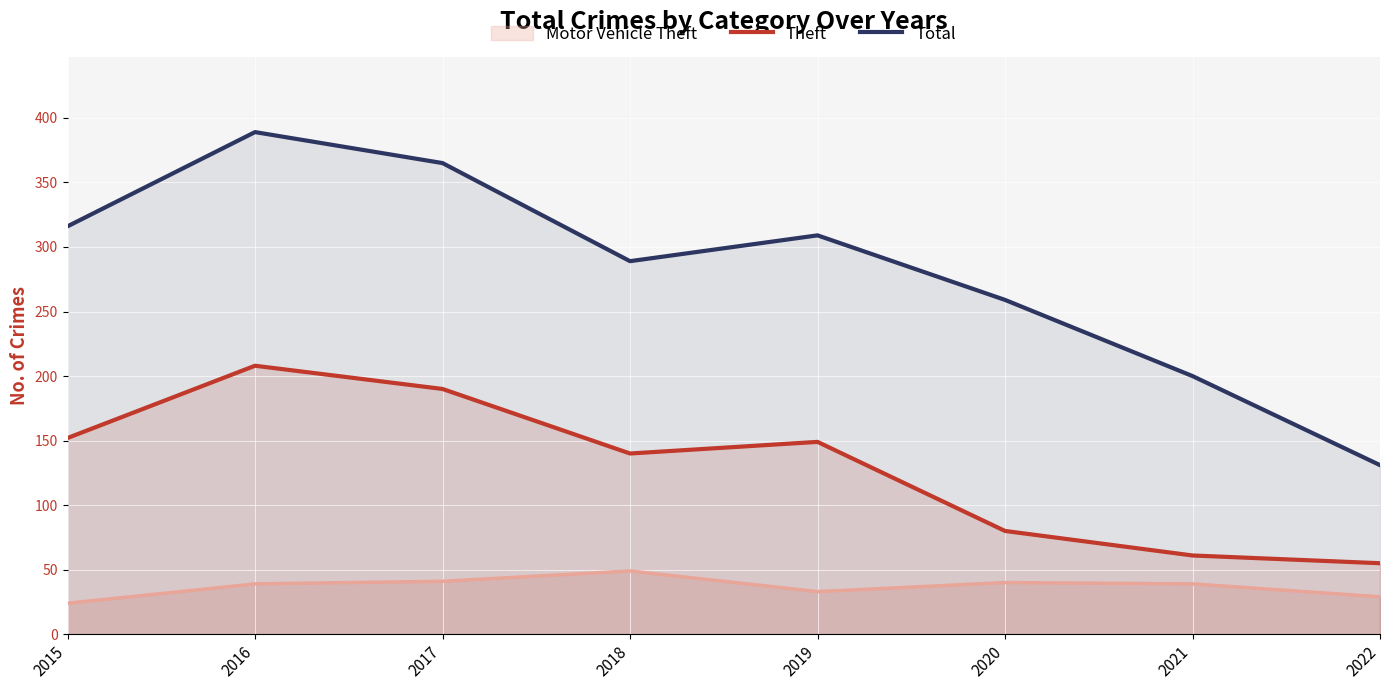

The Theft series shows 207 at 2015. True or false?

False